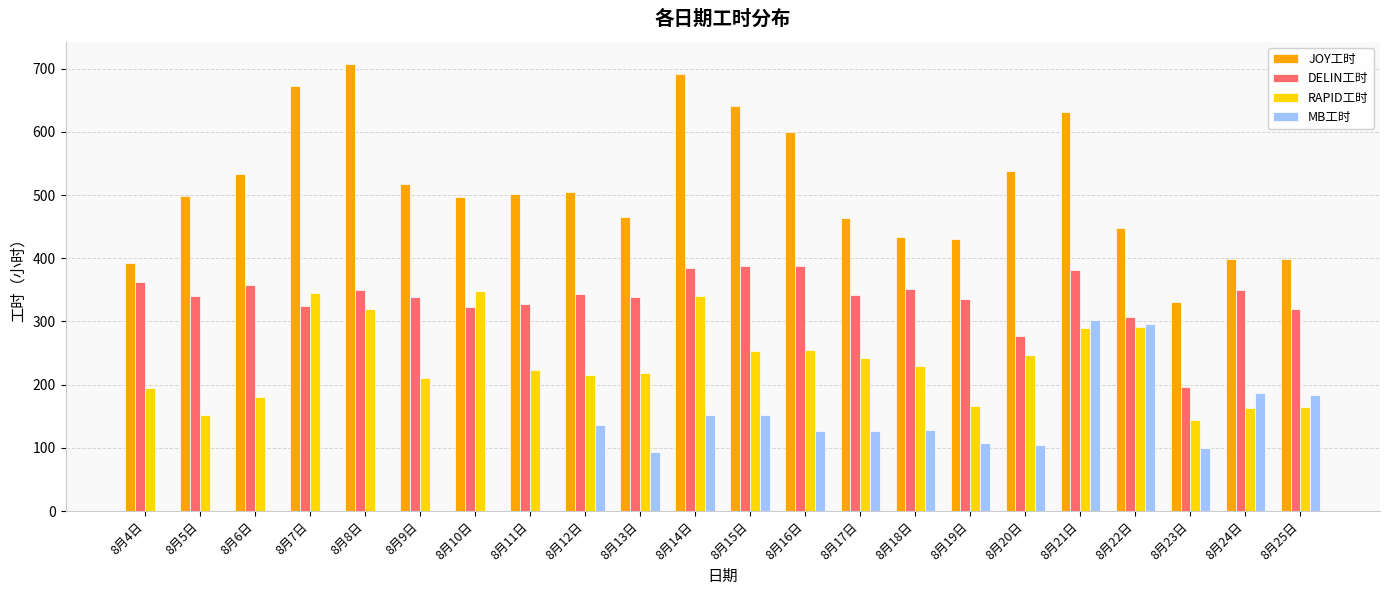

Which series has the largest total across all categories?

JOY工时